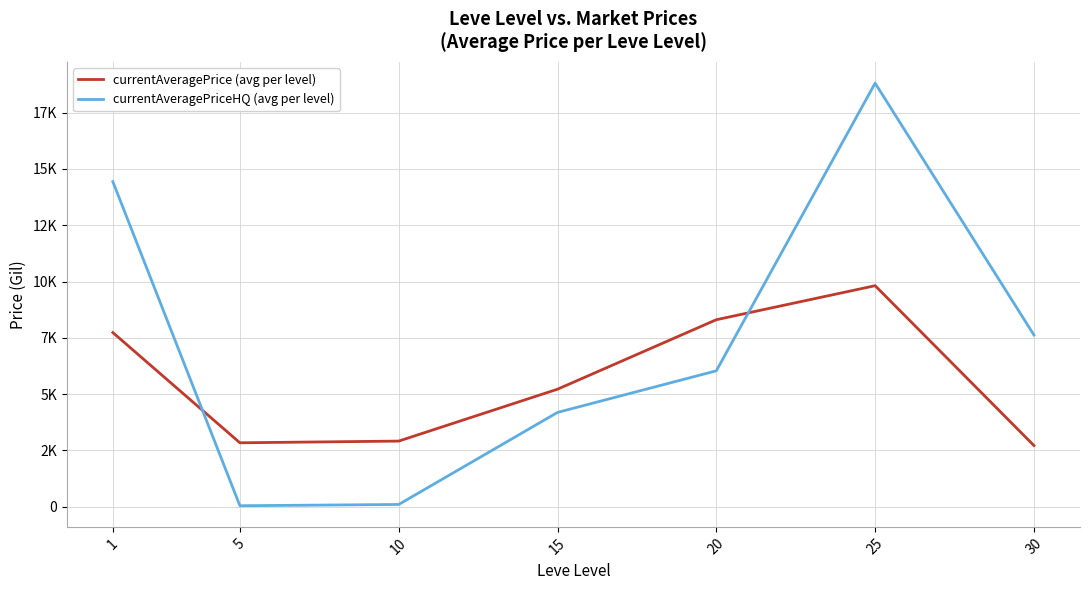

In currentAveragePriceHQ (avg per level), how many points are higher than both neighbors (excluding endpoints)?

1